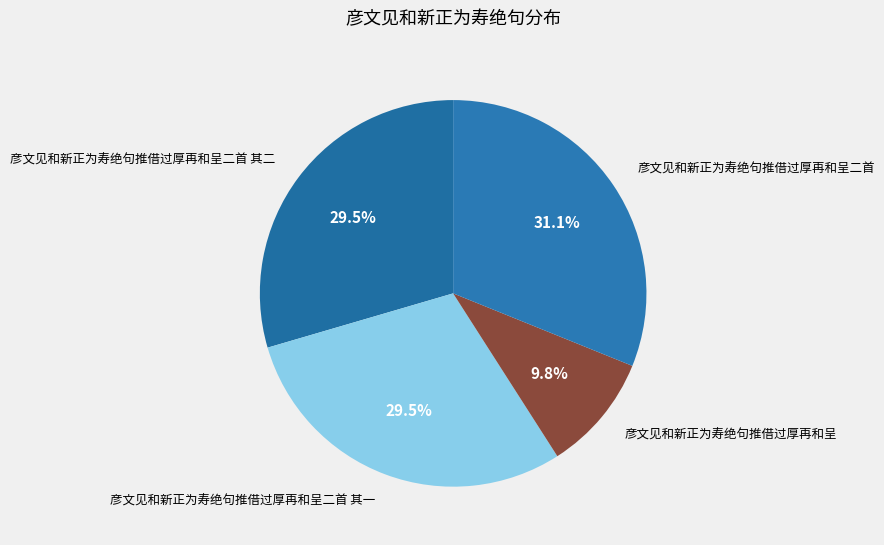

Between 彦文见和新正为寿绝句推借过厚再和呈二首 其二 and 彦文见和新正为寿绝句推借过厚再和呈, which is larger?

彦文见和新正为寿绝句推借过厚再和呈二首 其二